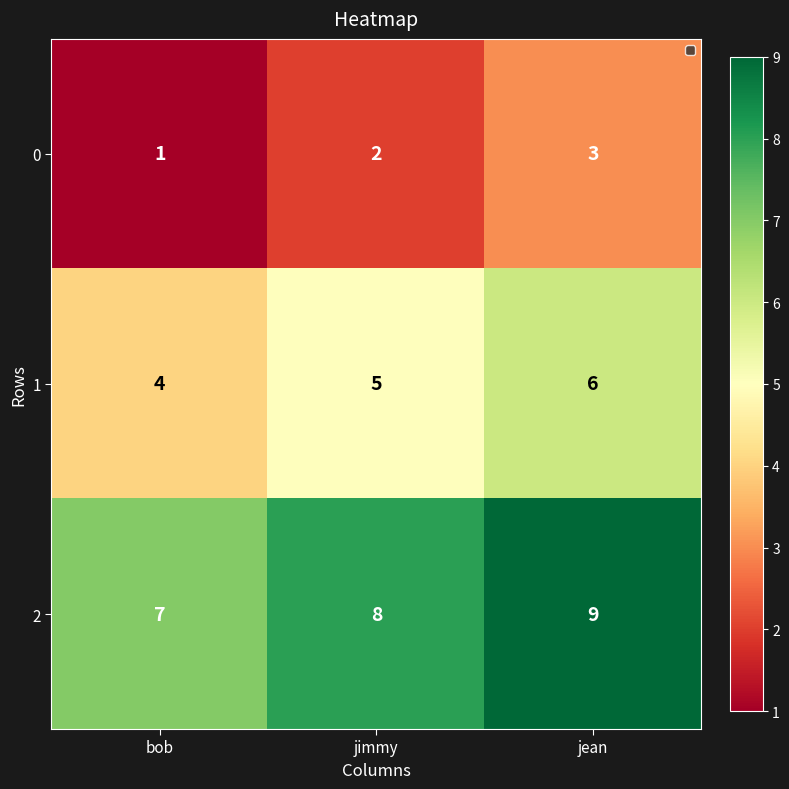

At which category is the sum across all series the highest?

jean